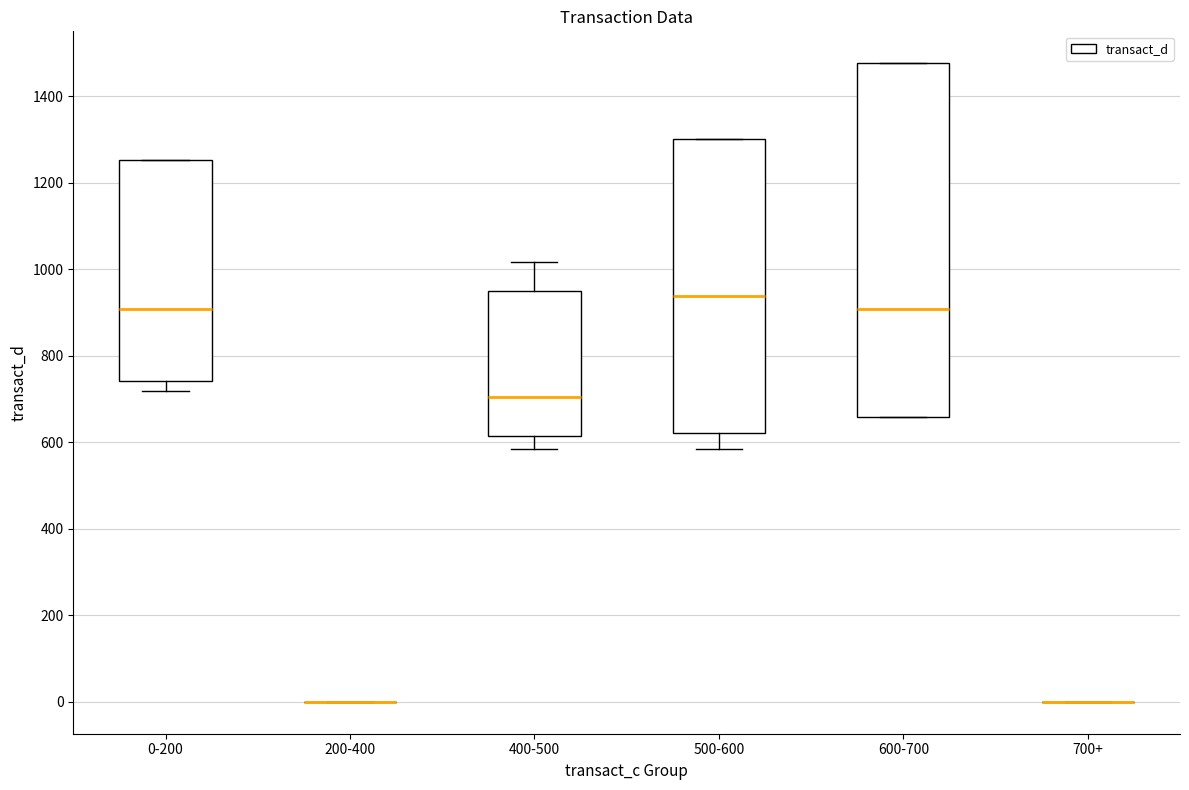

Where does the median line of the box for 0-200 sit on the y-axis? The values are not printed on the chart, so give them approximately, as read against the axis.

900